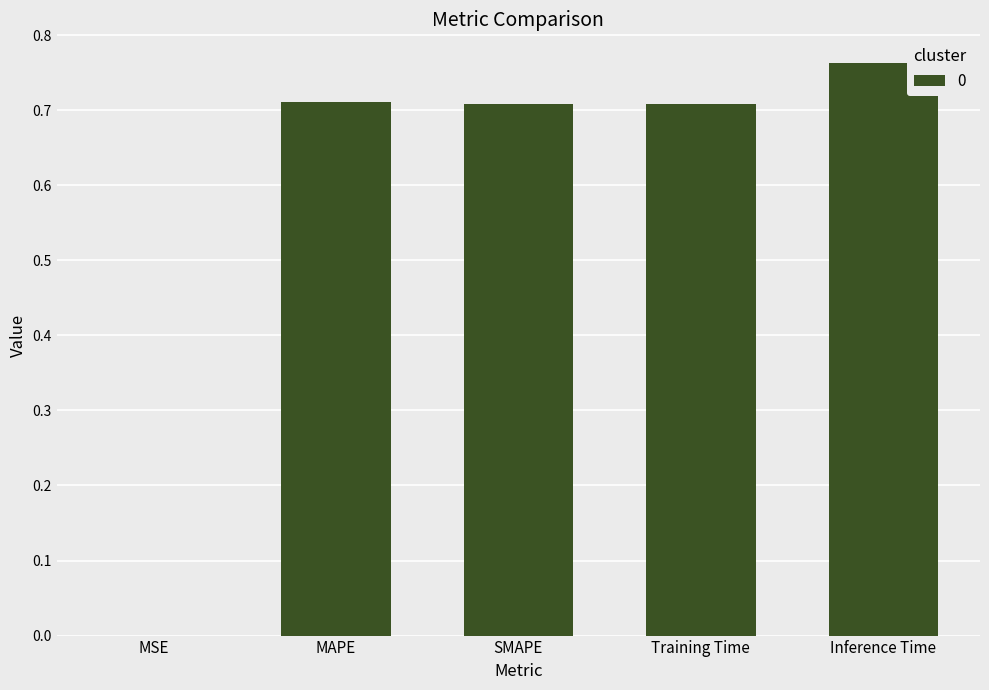

Which label corresponds to the largest value in the chart?

Inference Time